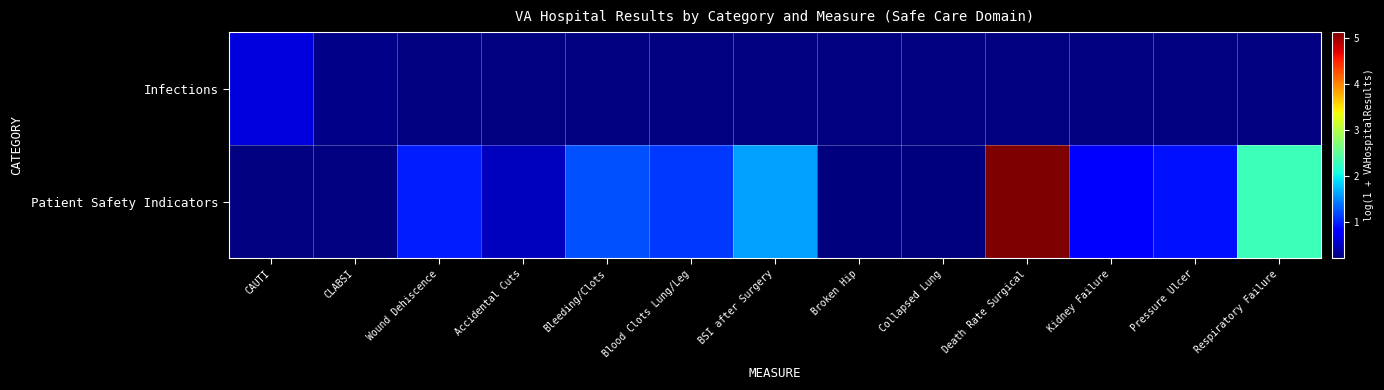

True or false: Patient Safety Indicators has a value of 0.5 at Accidental Cuts.

True